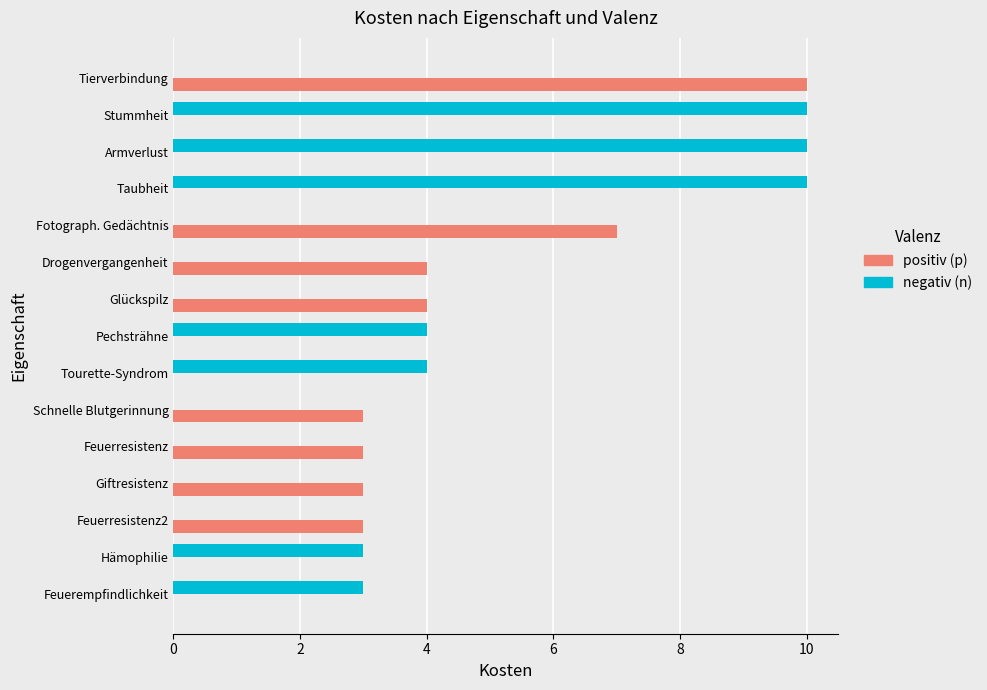

Count the number of data series in this chart.

2